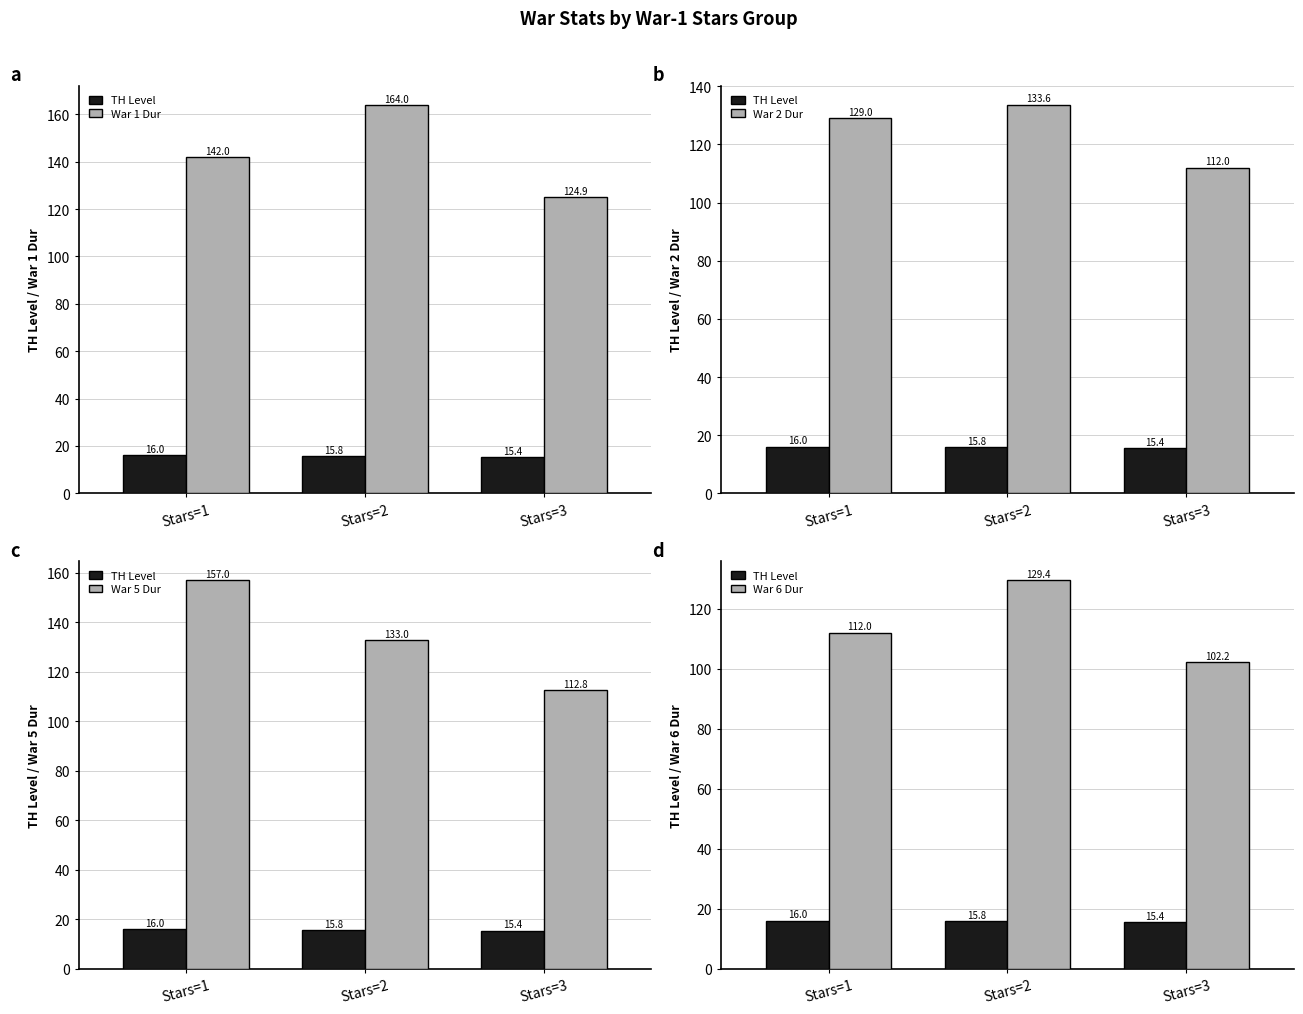

Is it true that War 2 Dur equals 57.8 at Stars=1?

False